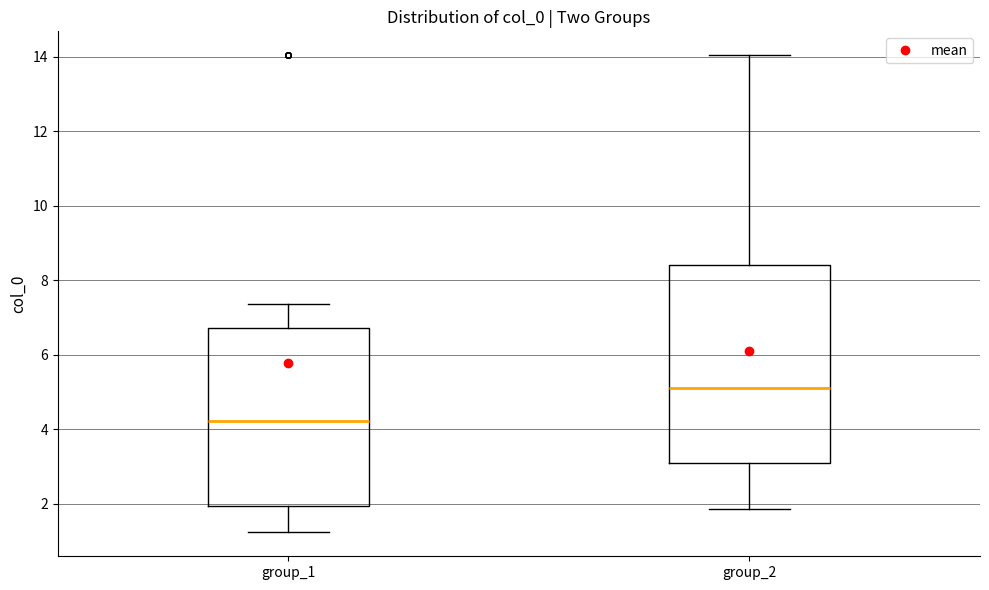

Reading left to right, transcribe this box plot: for each box, give where its median line is, the range the box spans, and where its two whiskers end, as read against the y-axis. The values are not printed on the chart, so give them approximately, as read against the axis.

group_1: median 4.2, box 2.0 to 6.8, whiskers 1.2 to 7.4
group_2: median 5.2, box 3.0 to 8.4, whiskers 1.8 to 14.0